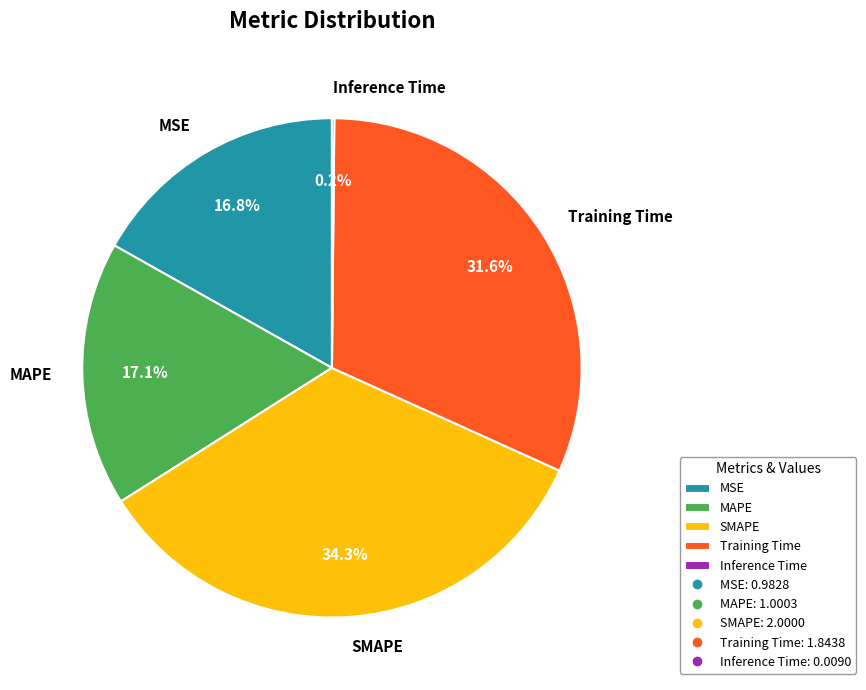

Which category has the biggest portion of the pie?

SMAPE